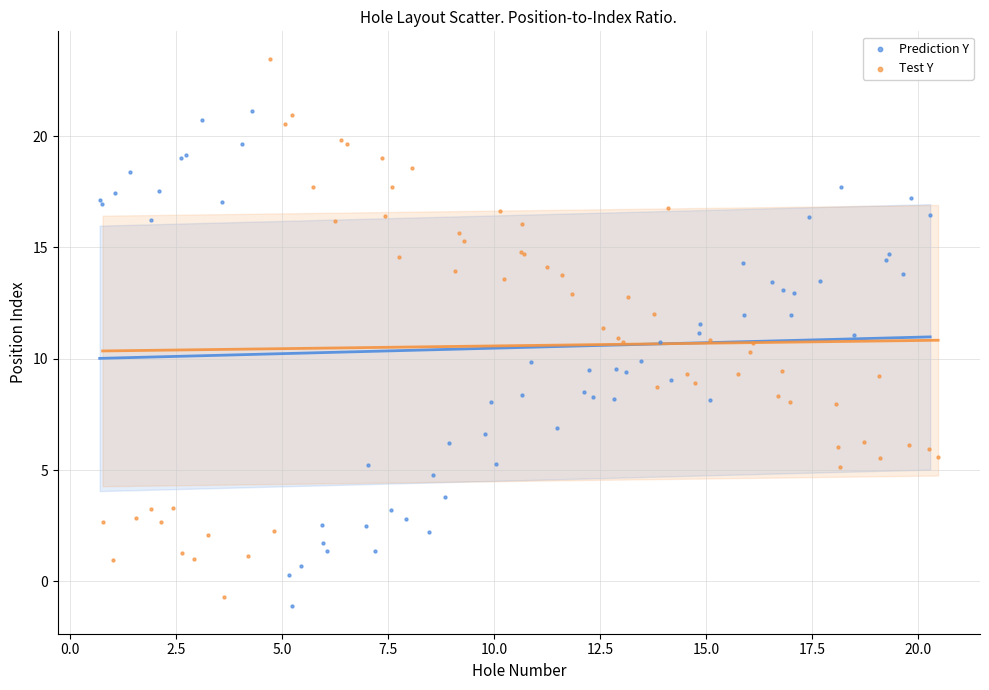

Which series contains the highest Y value?

Test Y